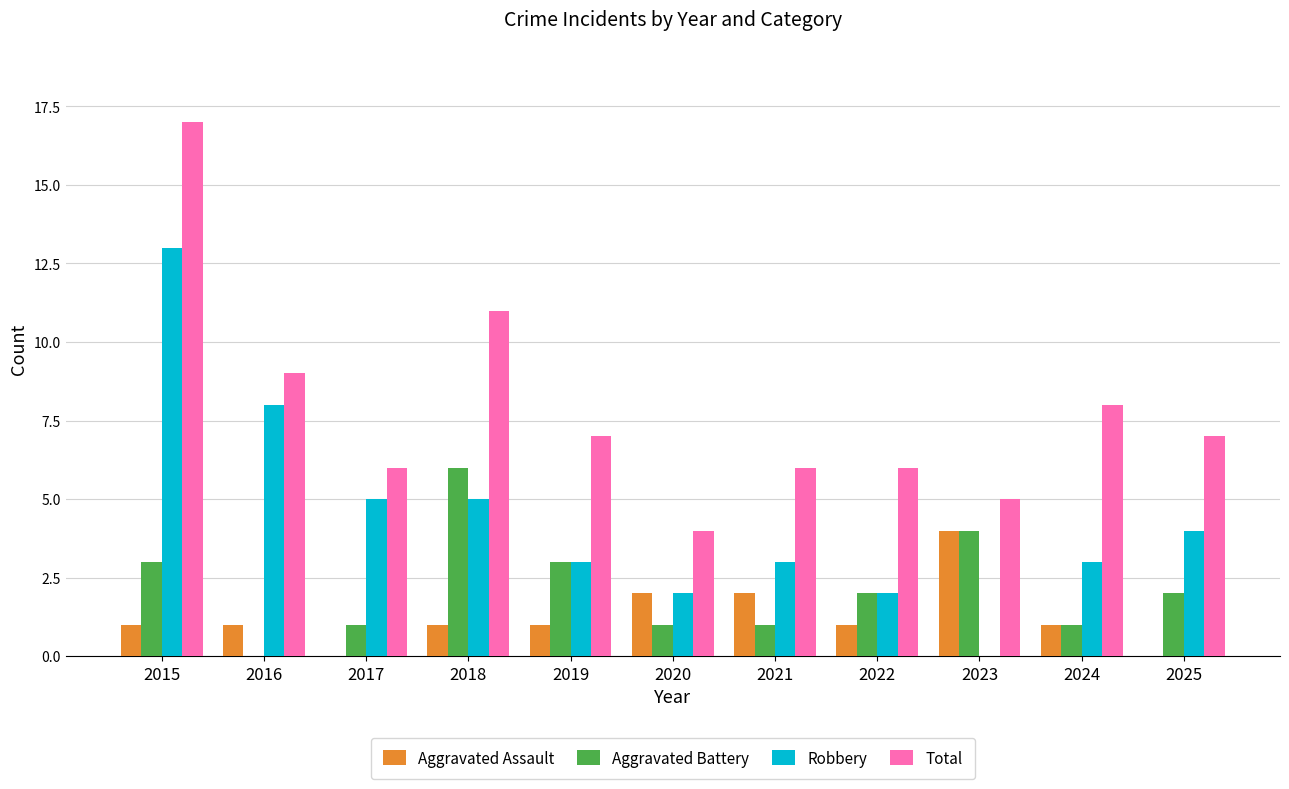

Is the value of Total at 2022 greater than the value of Aggravated Assault at 2019?

Yes